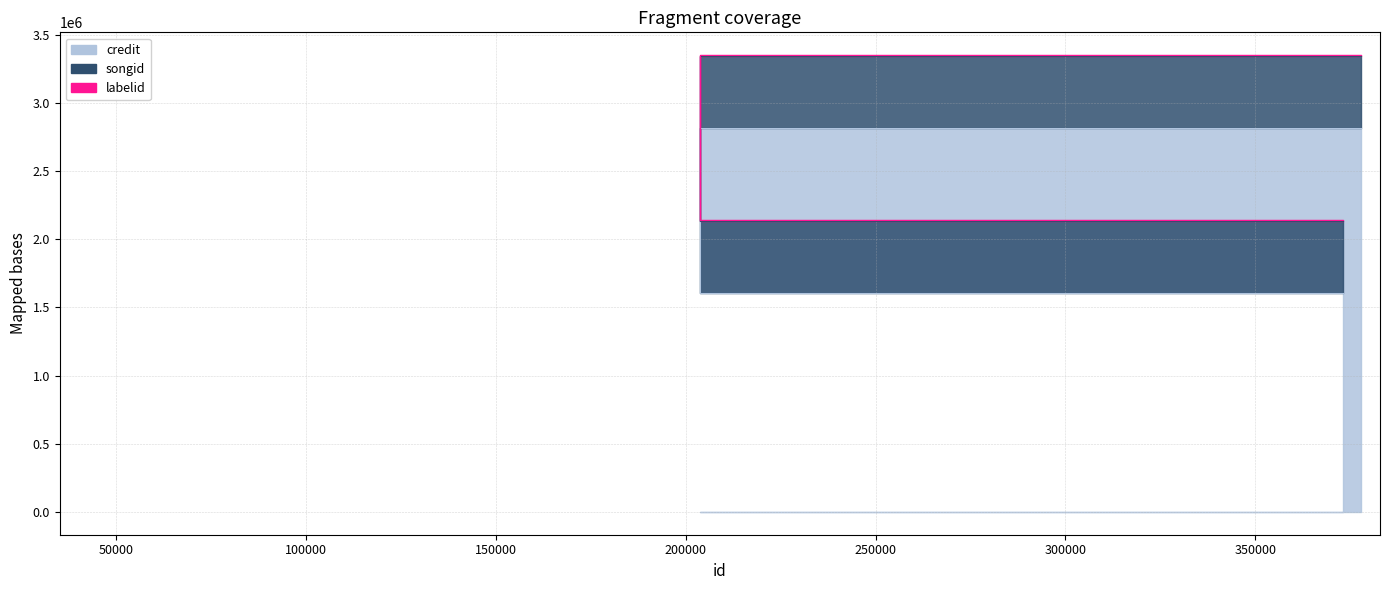

The songid series shows 1123325 at 373039. True or false?

False